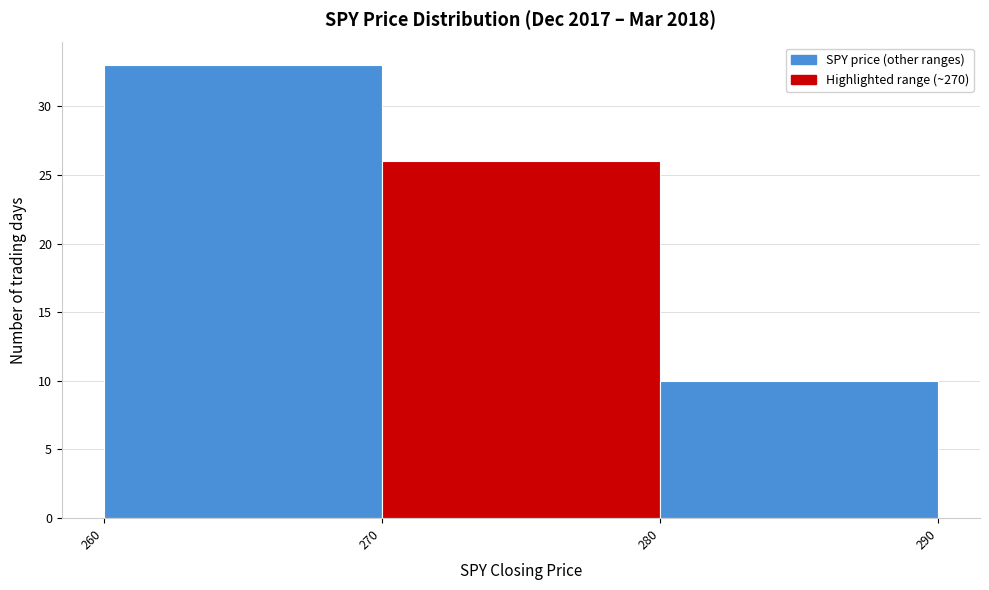

Over which range of the x-axis is the bar tallest?

260 to 270